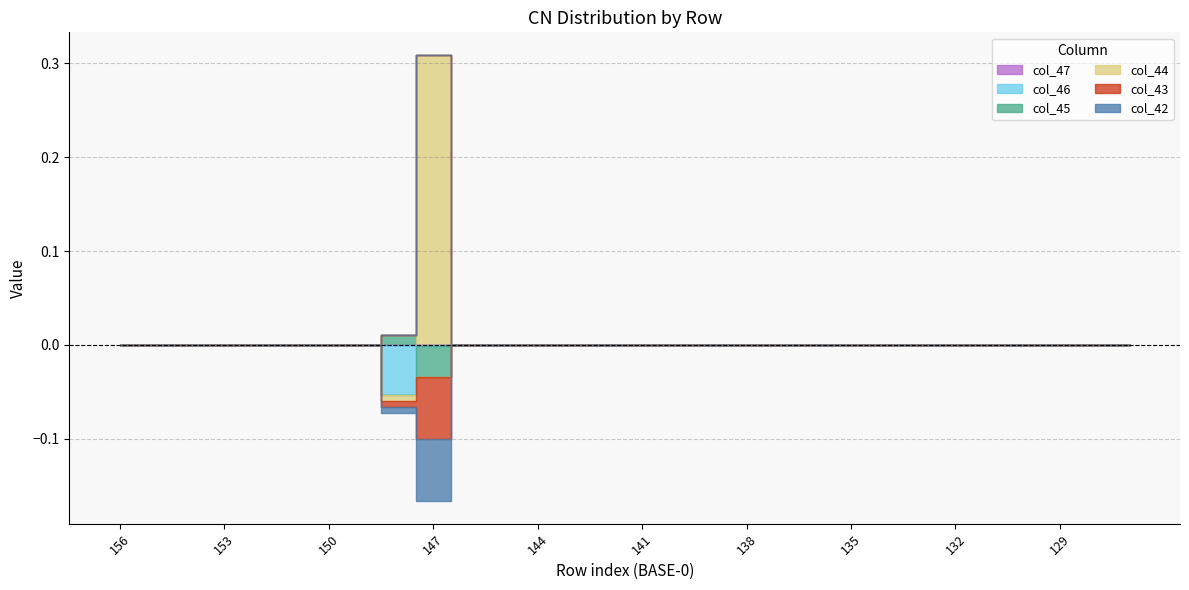

In col_42, how many points are lower than both neighbors (excluding endpoints)?

1